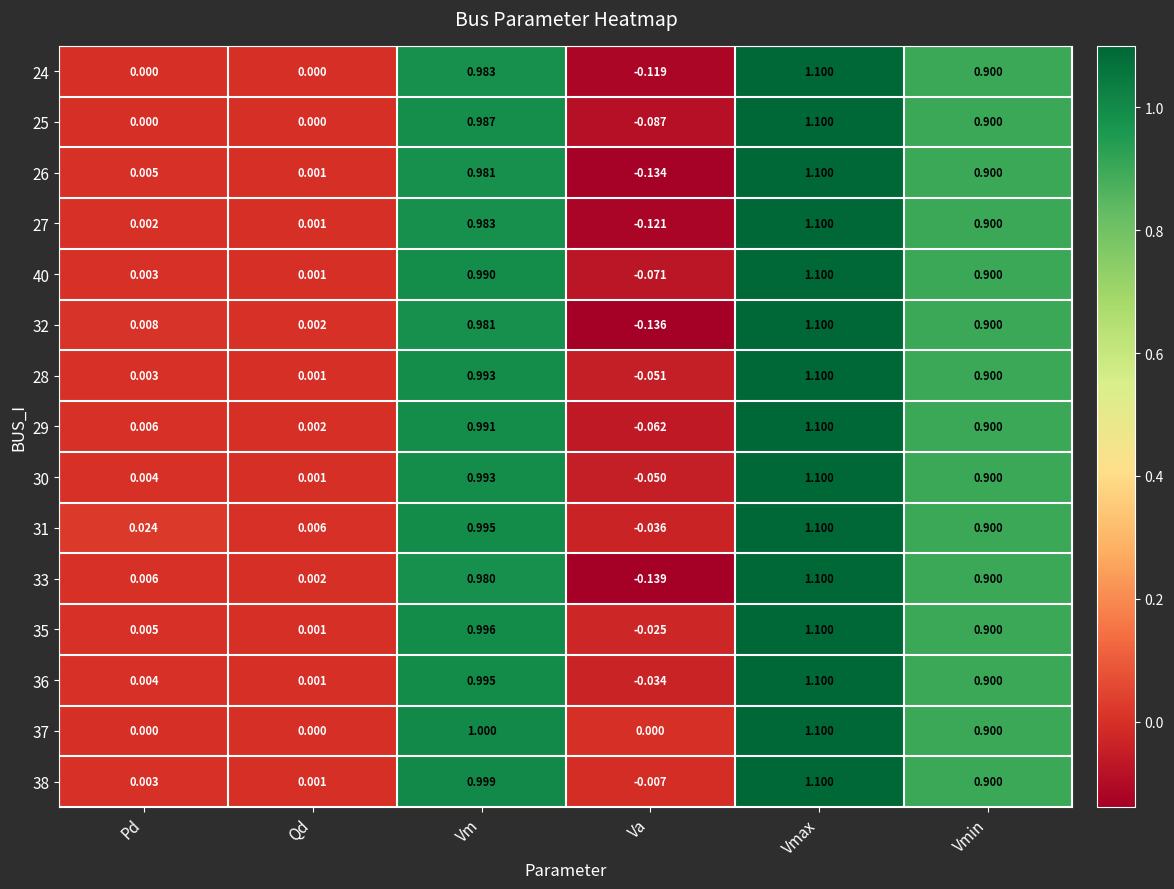

At which label does 26 first exceed 0?

Pd